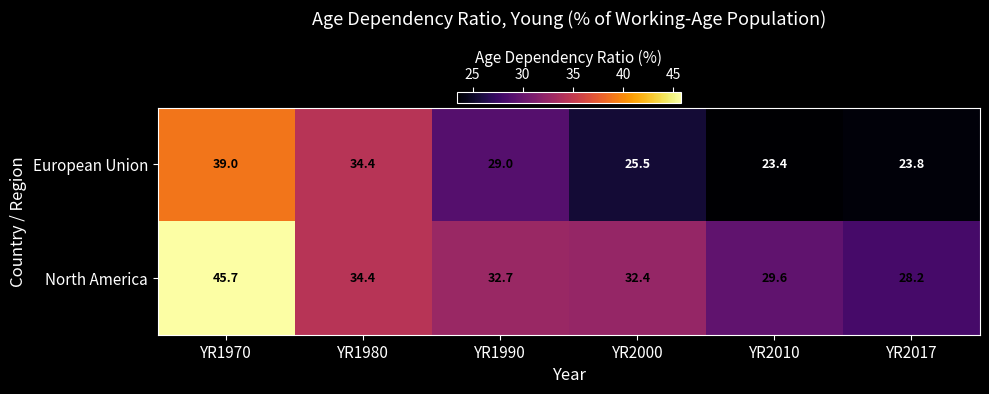

The value of North America at YR1990 is 32.7. True or false?

True